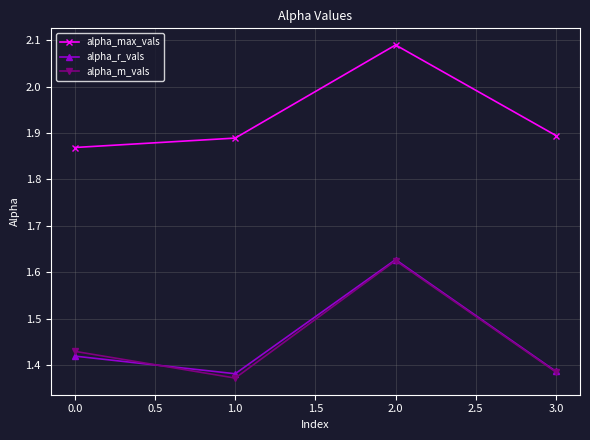

Which series has the widest spread of values?

alpha_m_vals